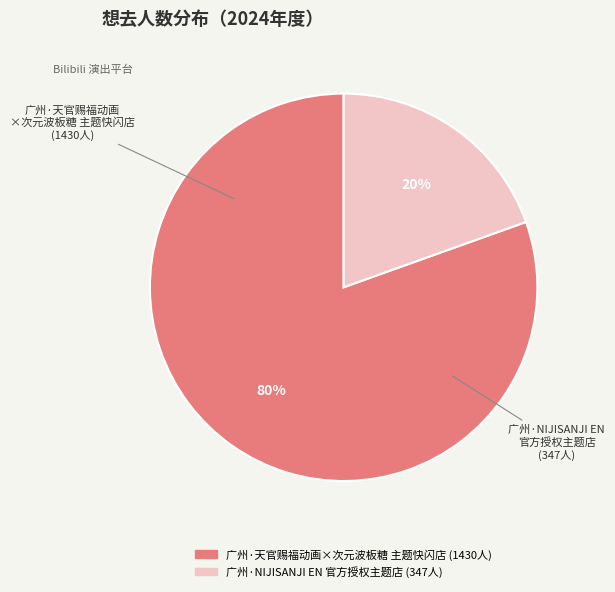

True or false: 广州·NIJISANJI EN 官方授权主题店 accounts for 20% of the total.

True